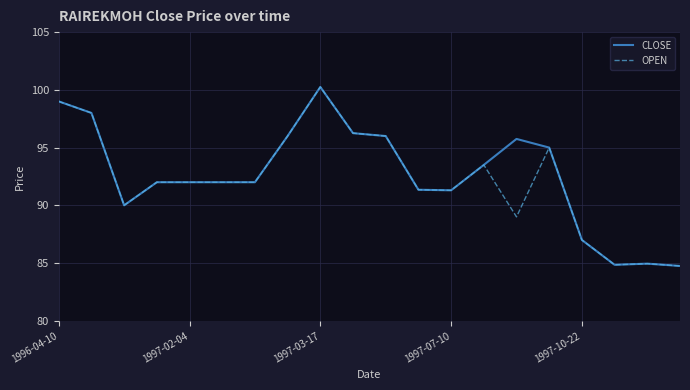

What are all the series names shown in the legend?

CLOSE, OPEN